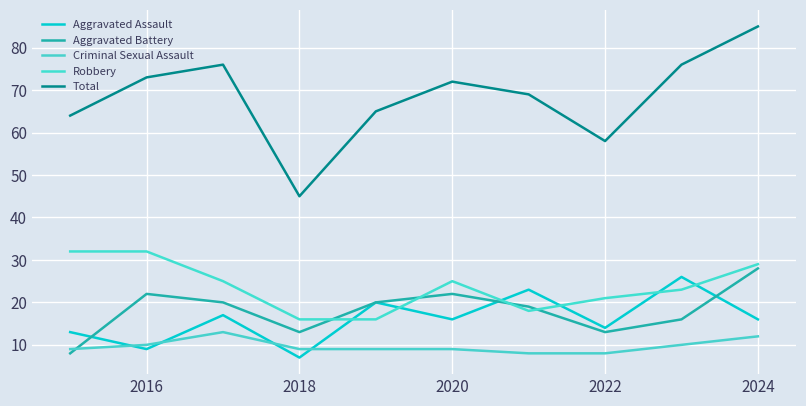

Does the chart display data point markers on the line(s)?

No